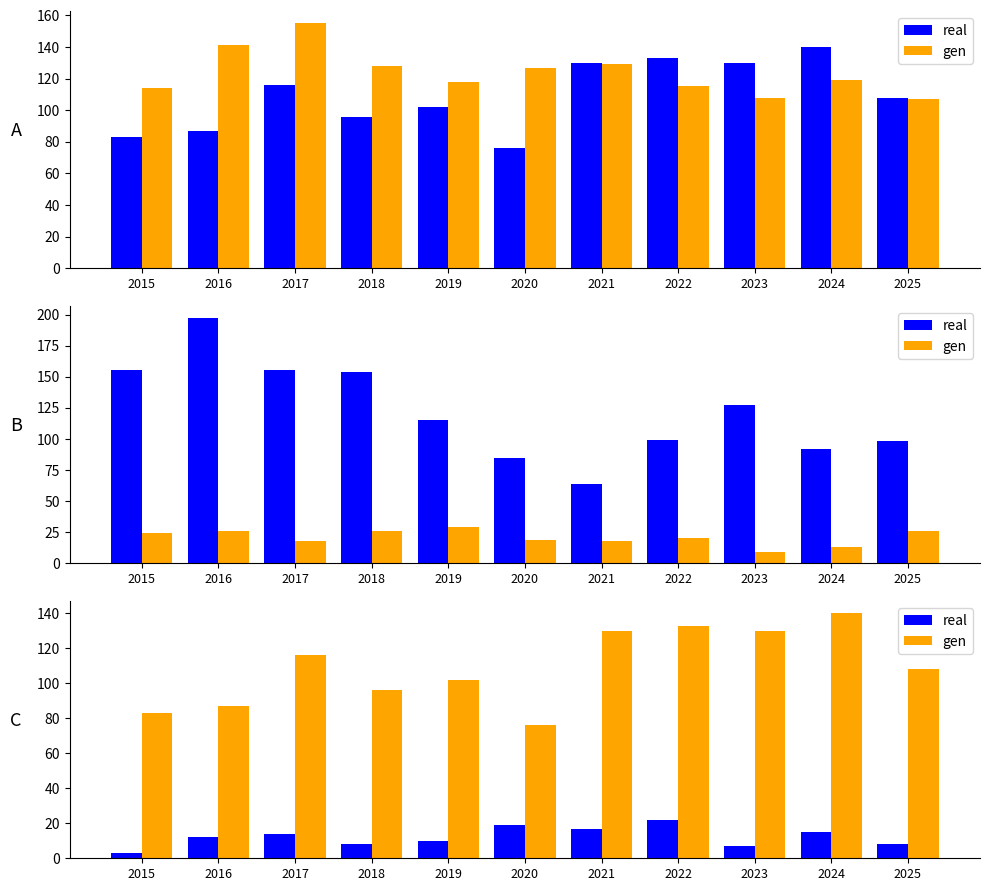

What is the total value across all series at 2017?

130